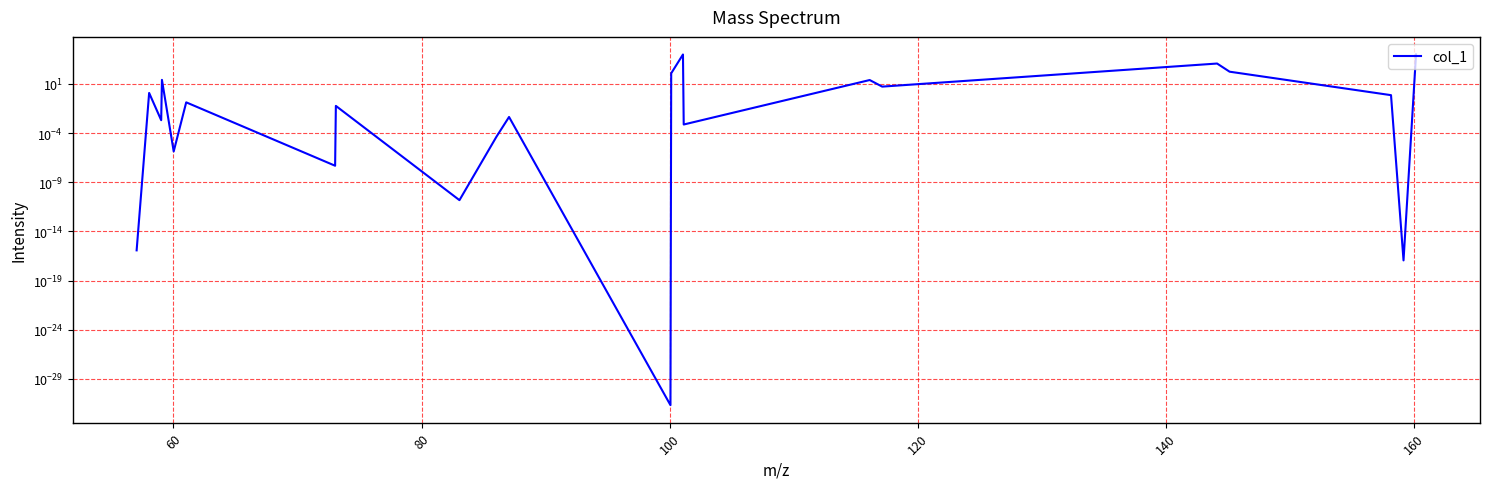

What is the value of the 6th point from the left?

0.1